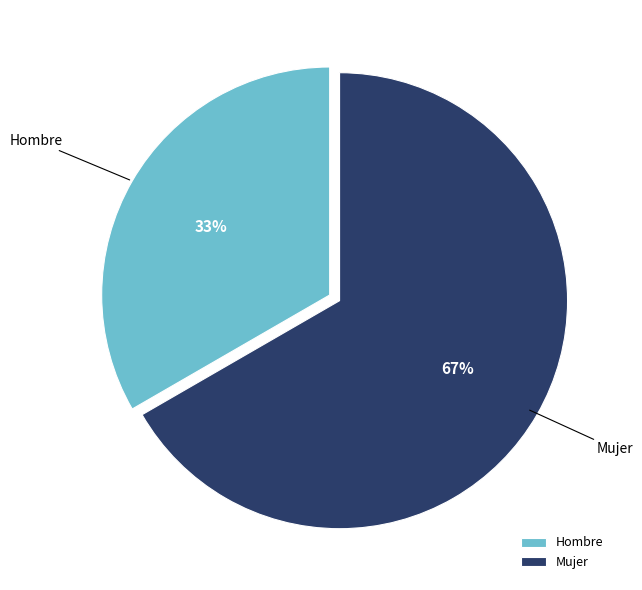

Which category has the smallest portion of the pie?

Hombre